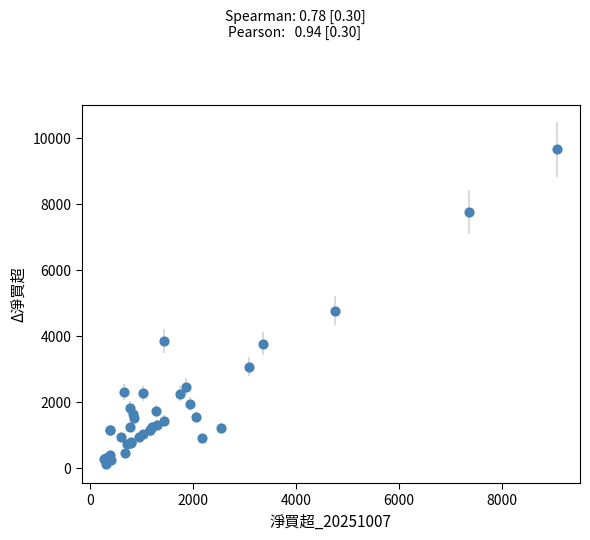

What Y value in the scatter plot is closest to 4887?

4767